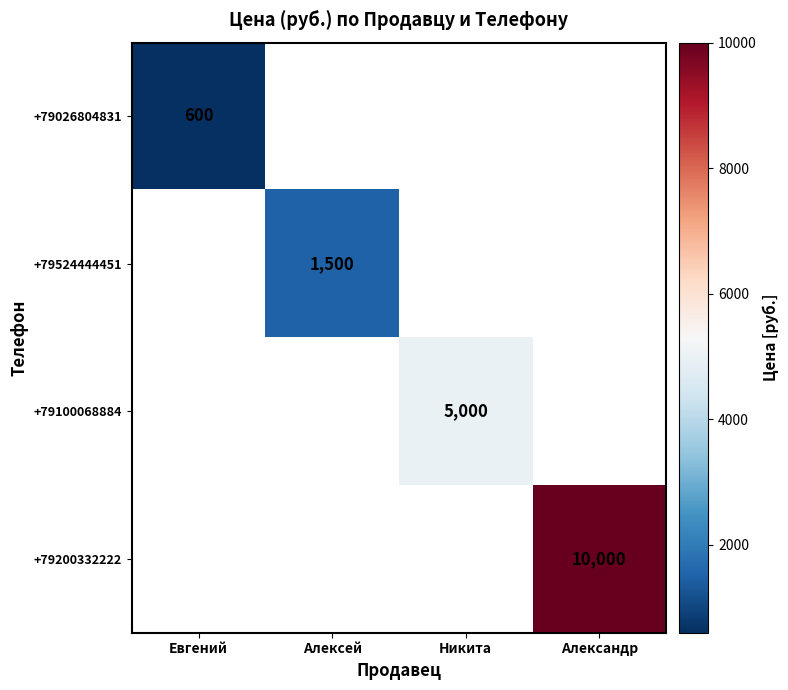

True or false: +79200332222 has a value of 10000 at Александр.

True